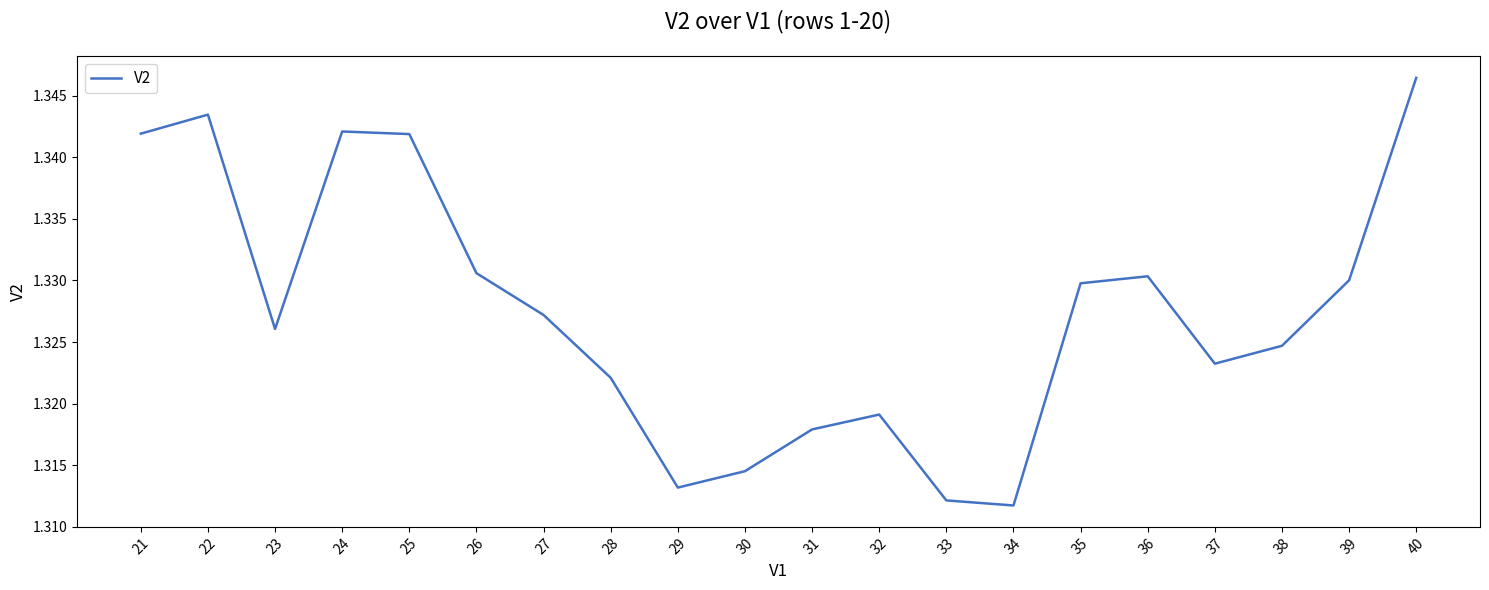

True or false: the data shows 1.8 at 25.

False